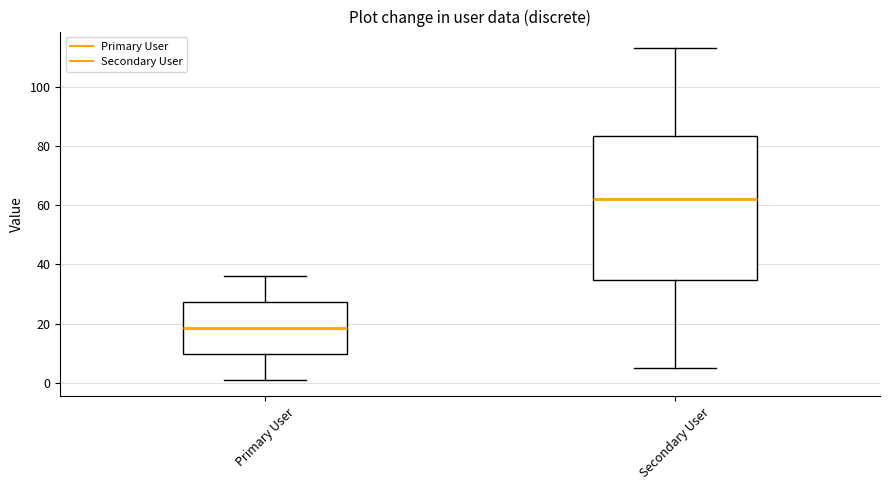

Where does the lower whisker of the box for Primary User end on the y-axis? The values are not printed on the chart, so give them approximately, as read against the axis.

2